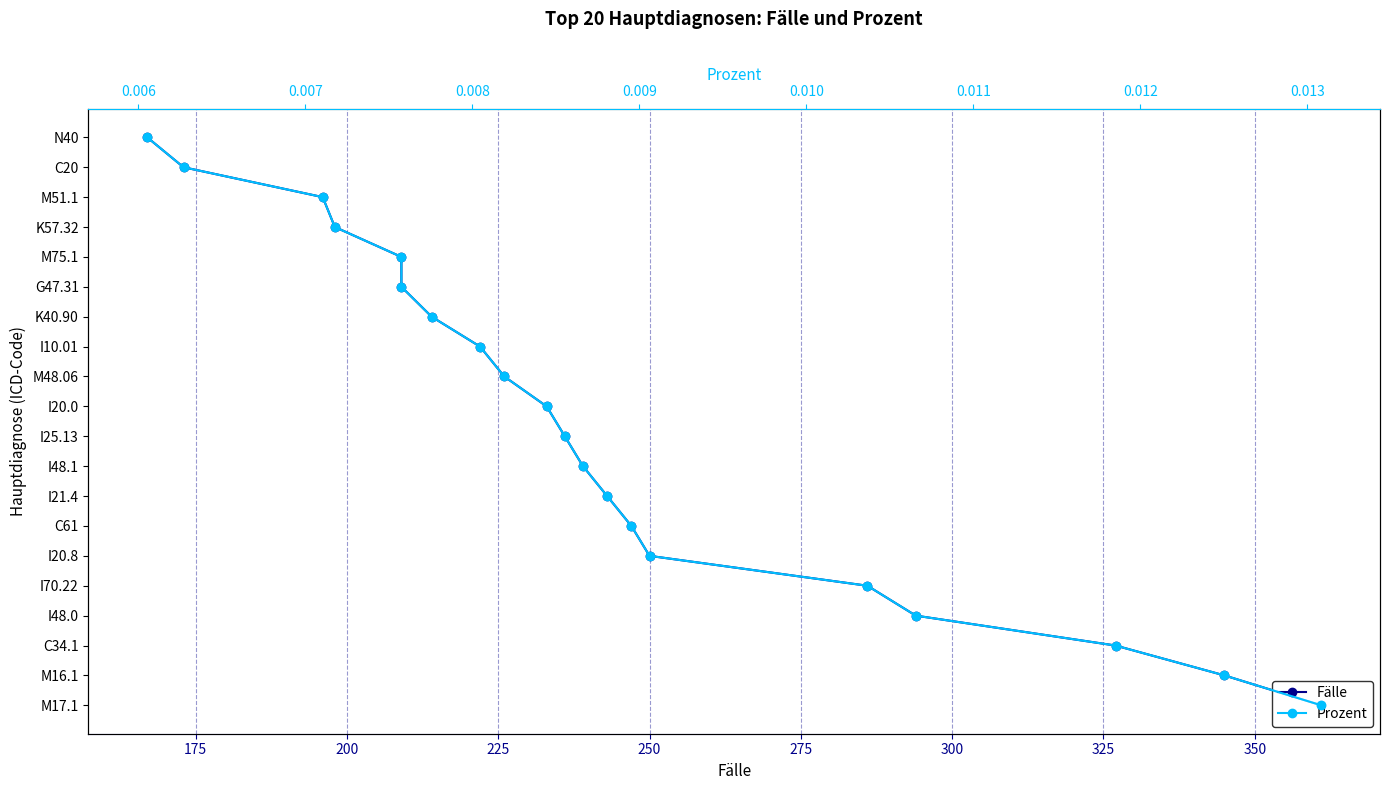

Does the chart have visible grid lines?

Yes